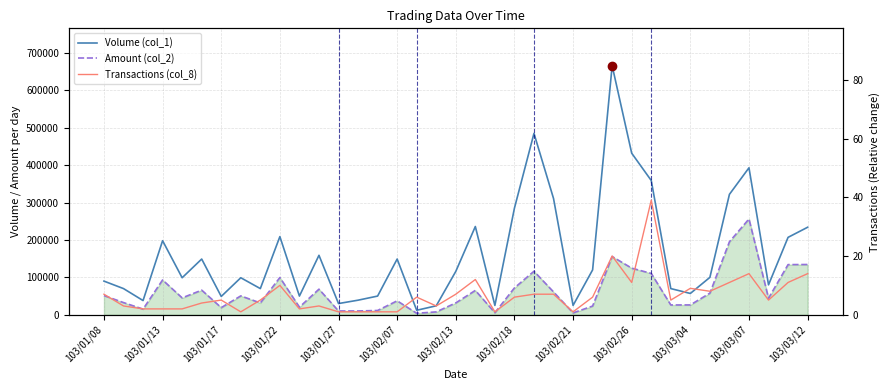

What is the greatest value displayed?

666000